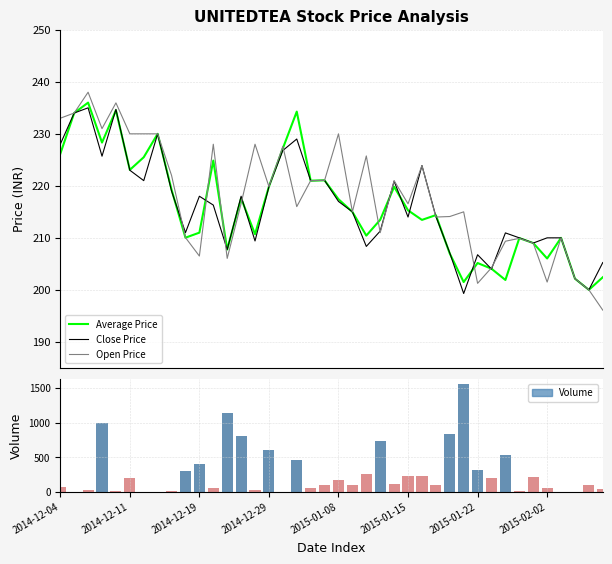

What position from the right is 2014-12-19?

30